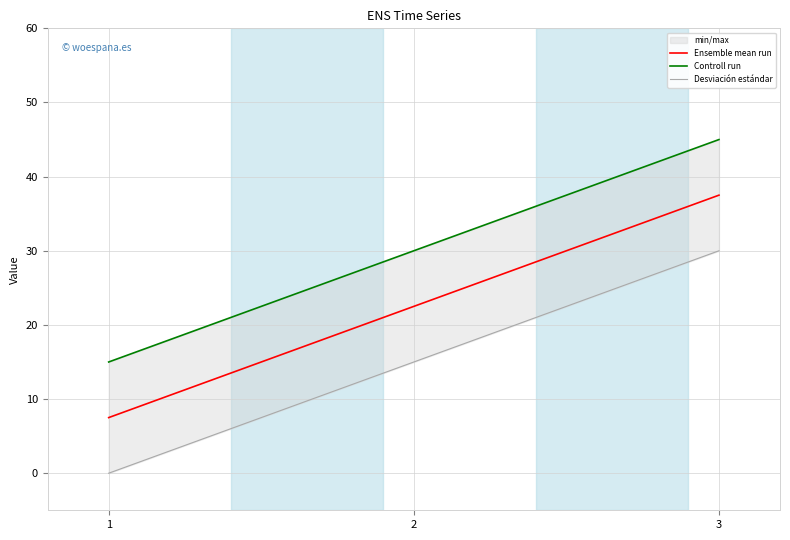

List the series in order of their peak value, lowest first.

Desviación estándar, Ensemble mean run, Controll run